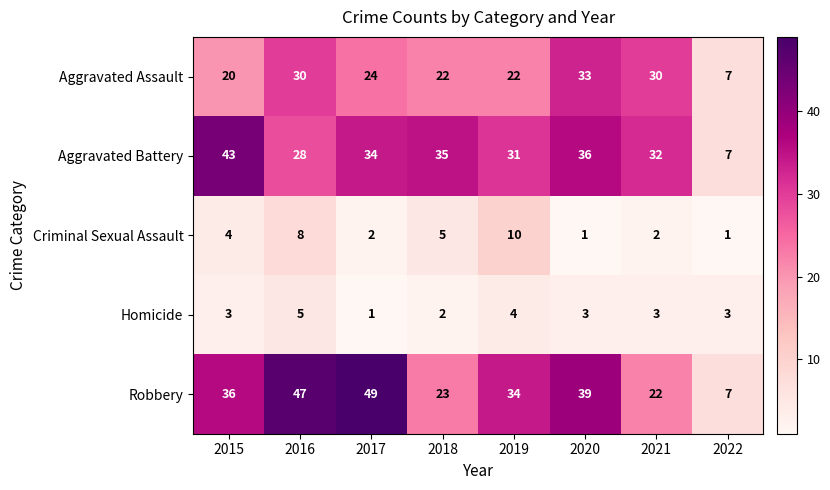

Between 2021 and 2022, which series saw the biggest shift?

Aggravated Battery